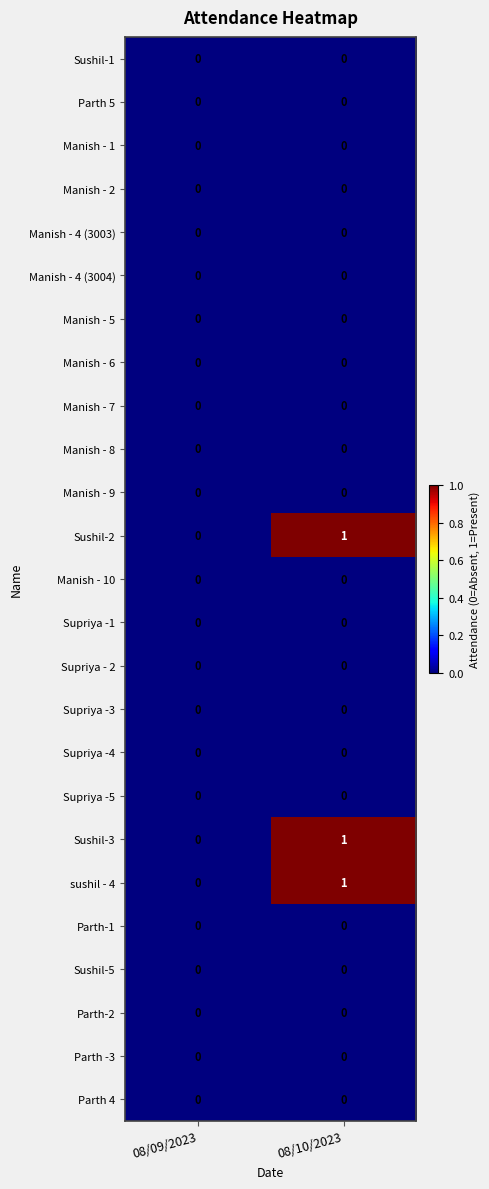

At which category is the sum across all series the highest?

08/10/2023